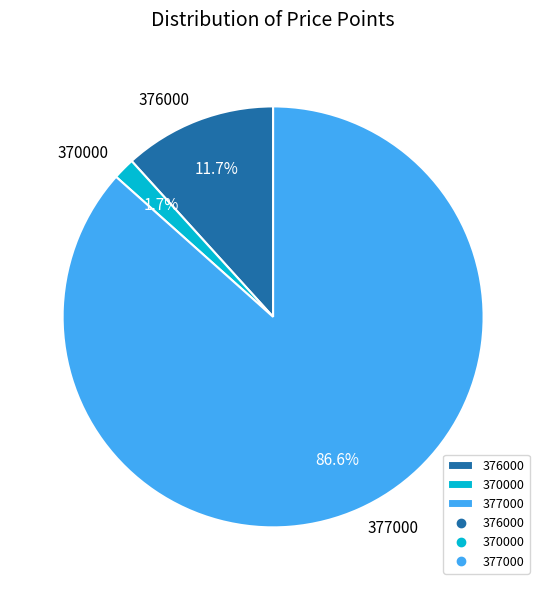

Between 377000 and 370000, which is larger?

377000